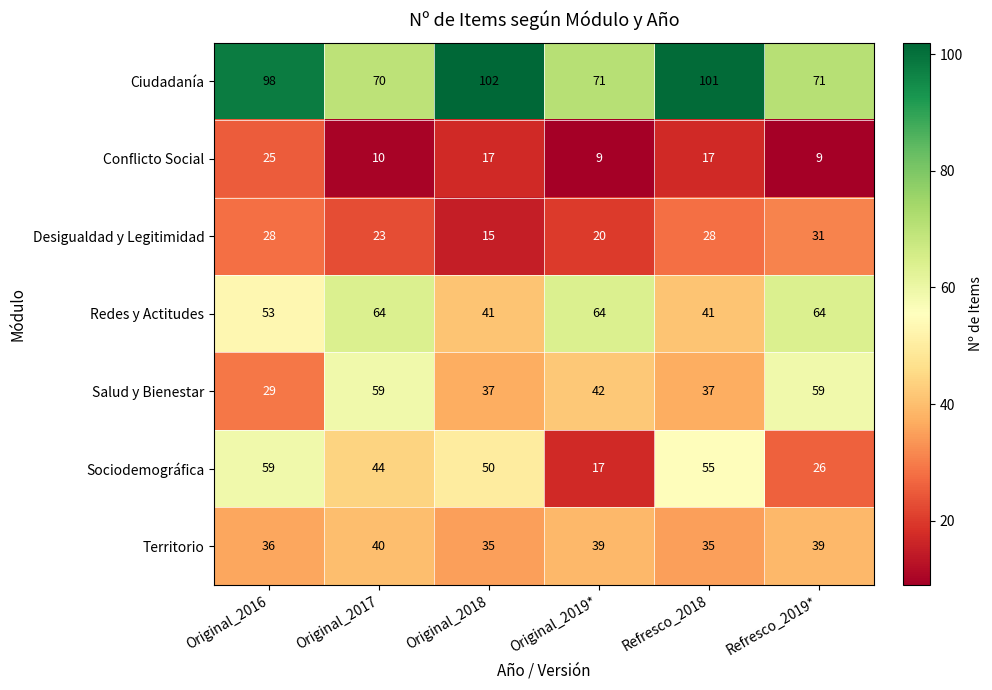

At which label is Sociodemográfica closest to 38?

Original_2017